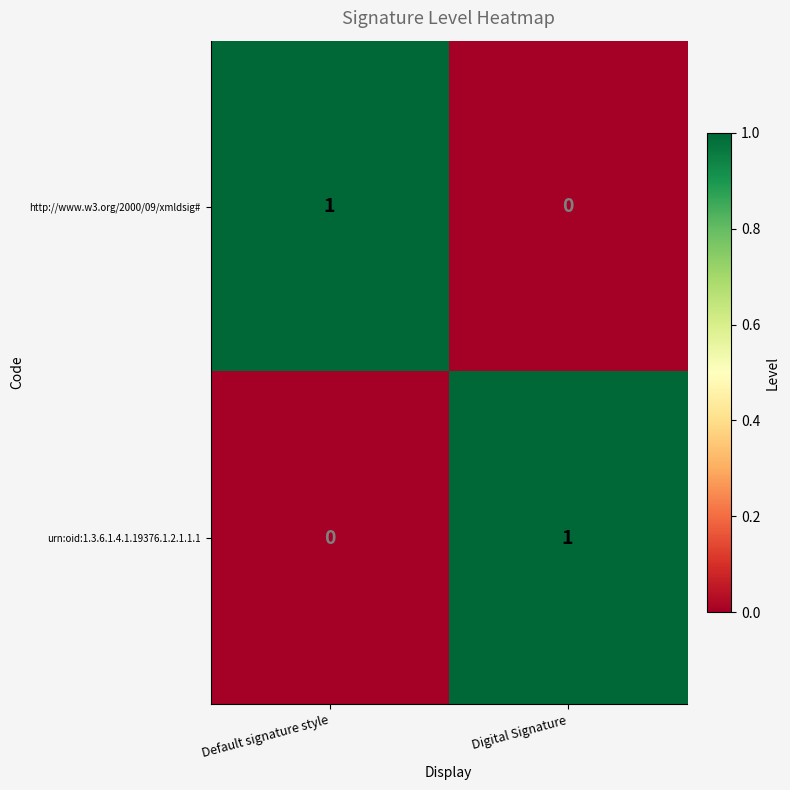

The urn:oid:1.3.6.1.4.1.19376.1.2.1.1.1 series shows 0 at Default signature style. True or false?

True